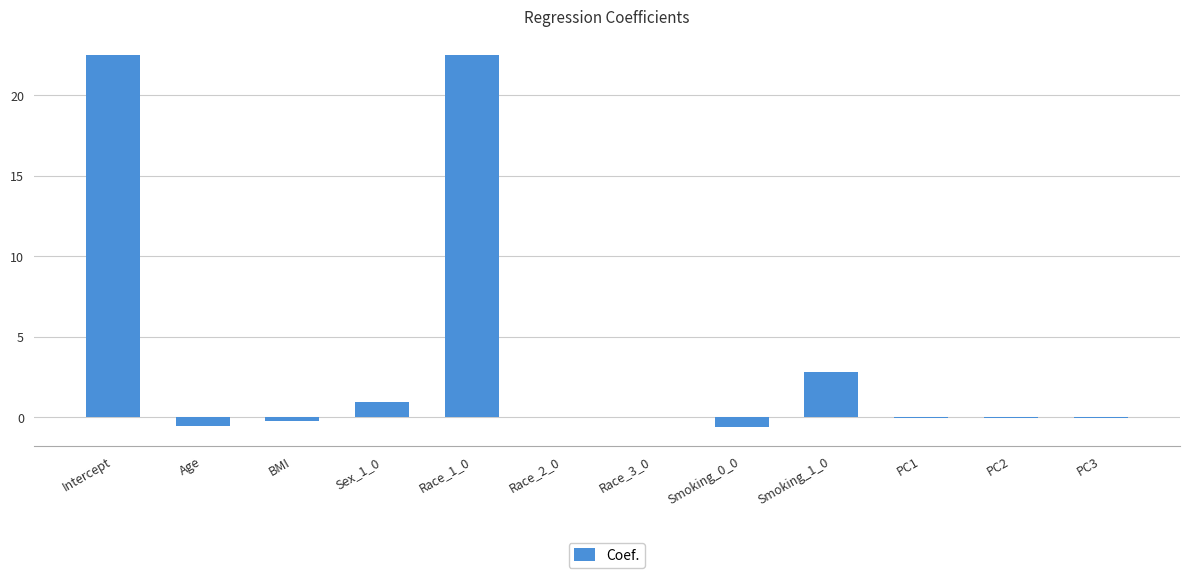

The chart shows a value of 0.9 at Sex_1_0. True or false?

True